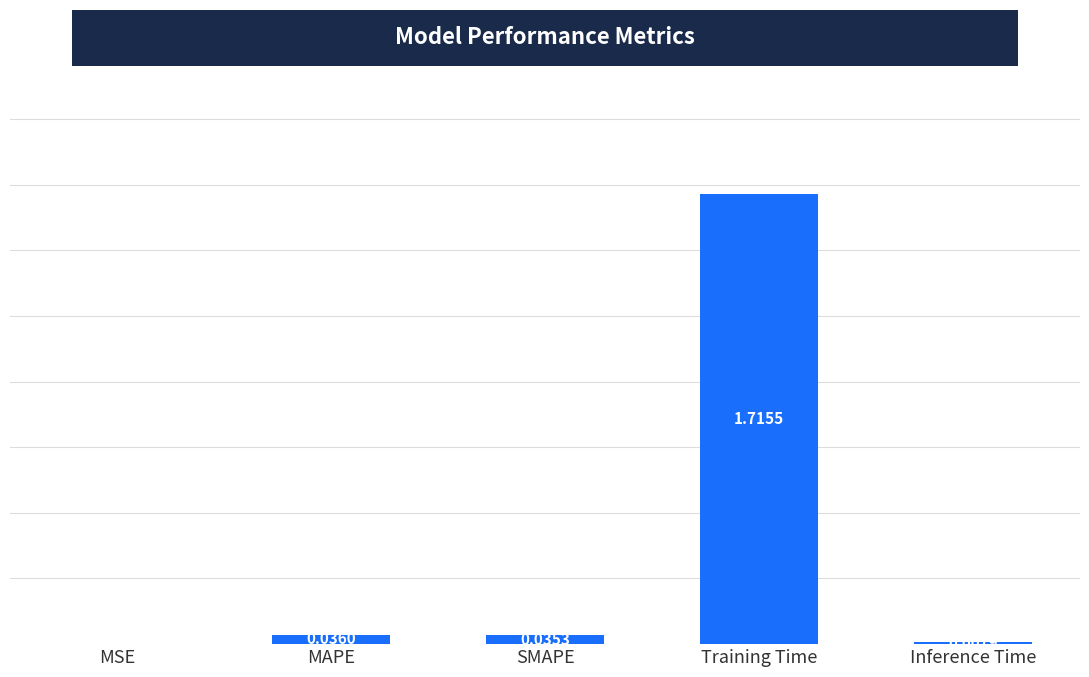

What is the change in value from SMAPE to Training Time?

+1.7